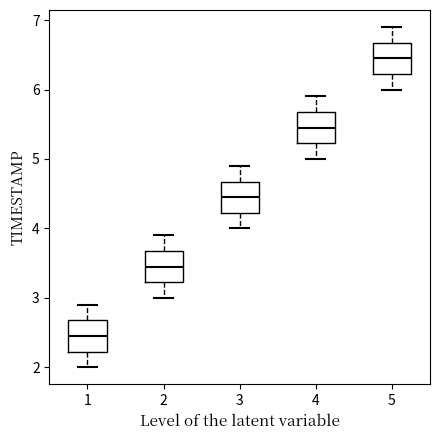

Reading left to right, transcribe this box plot: for each box, give where its median line is, the range the box spans, and where its two whiskers end, as read against the y-axis. The values are not printed on the chart, so give them approximately, as read against the axis.

1: median 2.5, box 2.2 to 2.7, whiskers 2.0 to 2.9
2: median 3.5, box 3.2 to 3.7, whiskers 3.0 to 3.9
3: median 4.5, box 4.2 to 4.7, whiskers 4.0 to 4.9
4: median 5.5, box 5.2 to 5.7, whiskers 5.0 to 5.9
5: median 6.5, box 6.2 to 6.7, whiskers 6.0 to 6.9